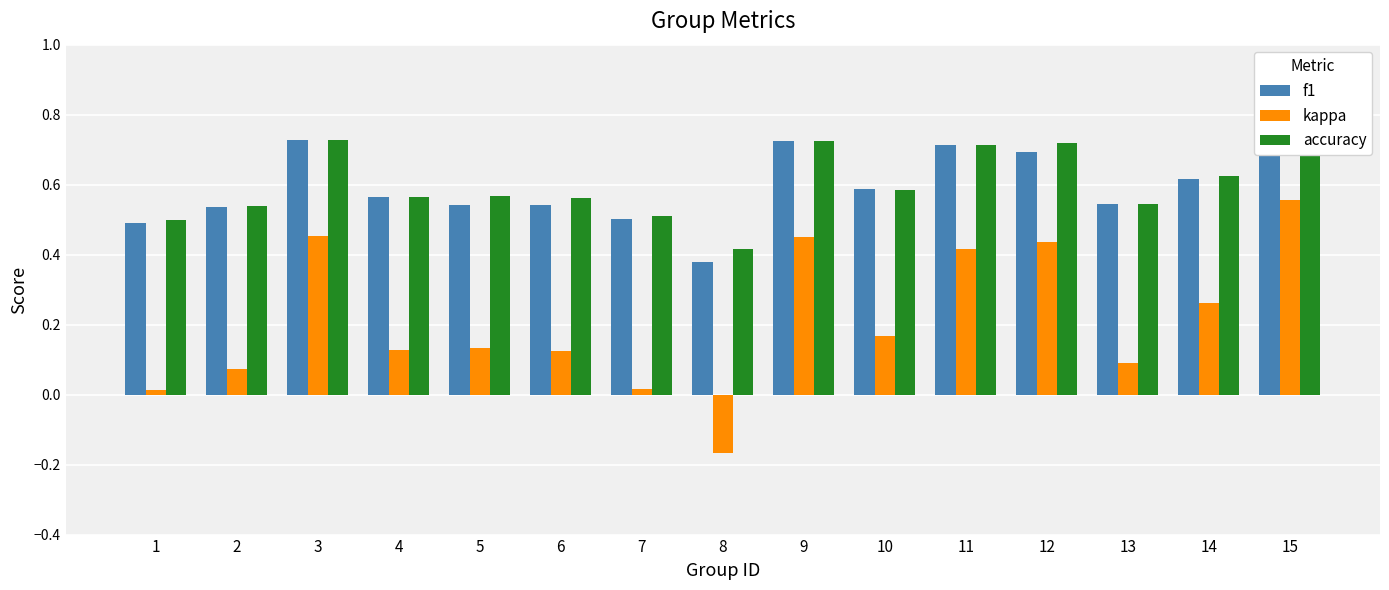

What is the value of the kappa bar at the 8th from the left?

-0.2